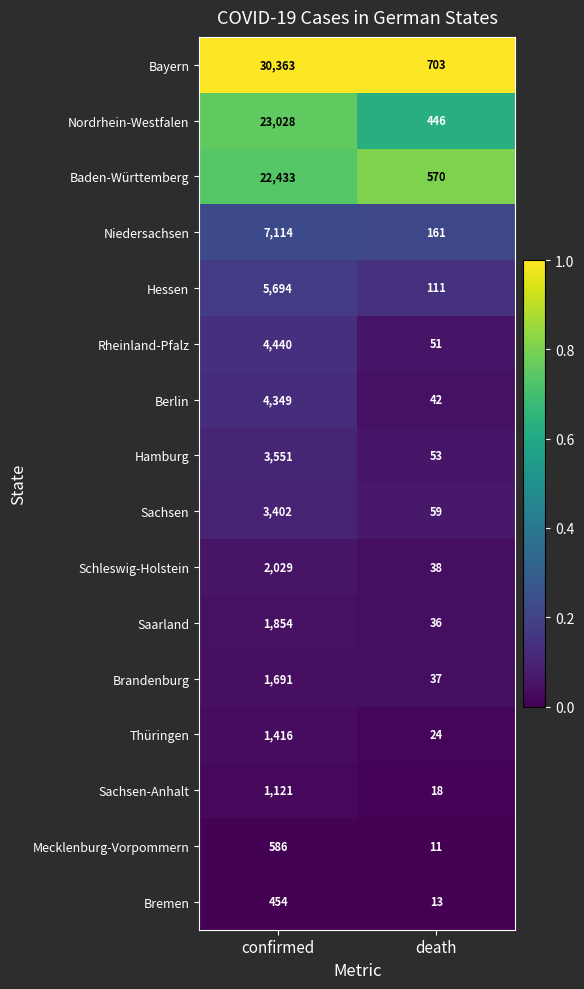

Read the Rheinland-Pfalz value at death, to the nearest 50.

50